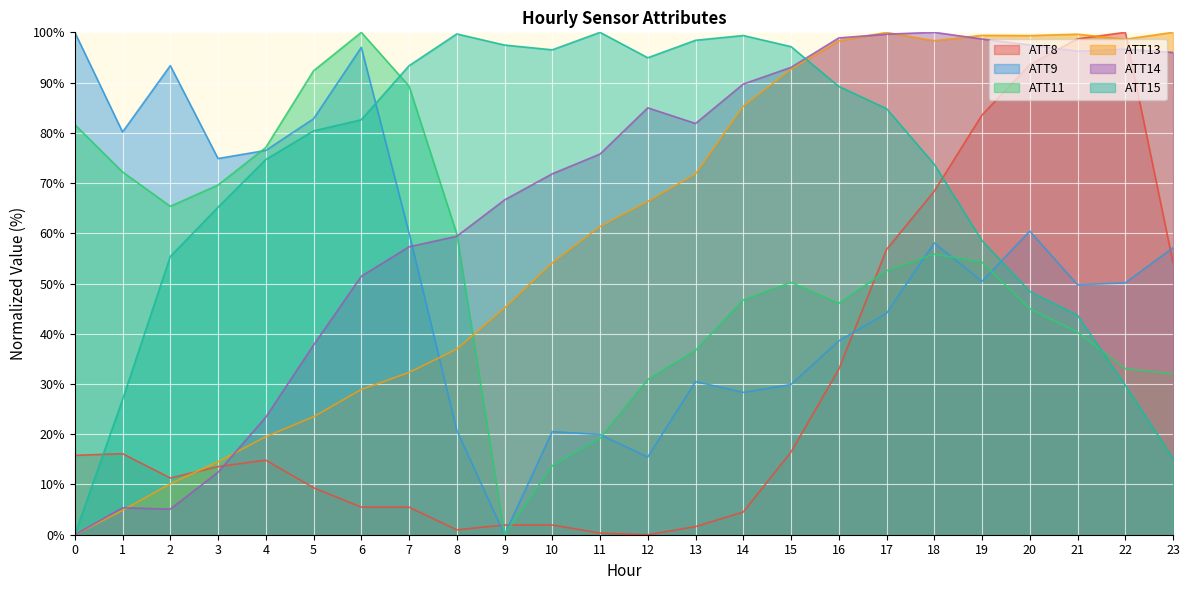

What is the difference between the maximum and second lowest values in the ATT11 series?

86.3